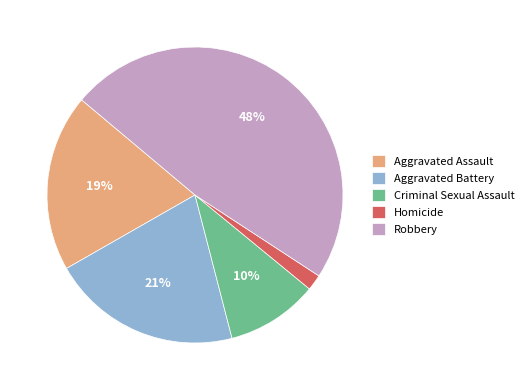

Which slice is the largest?

Robbery